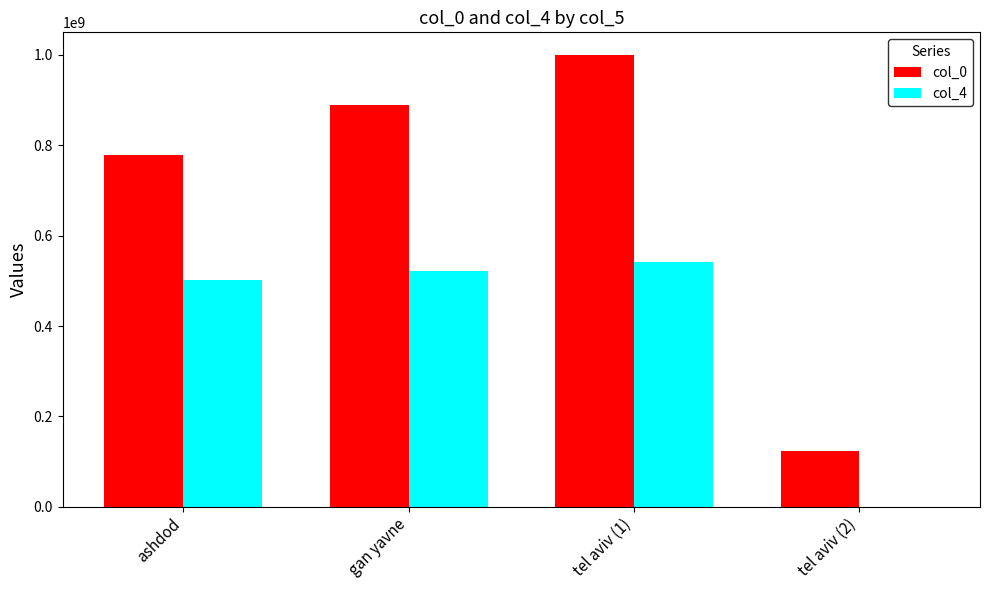

At which category does the chart reach its peak across all series?

tel aviv (1)